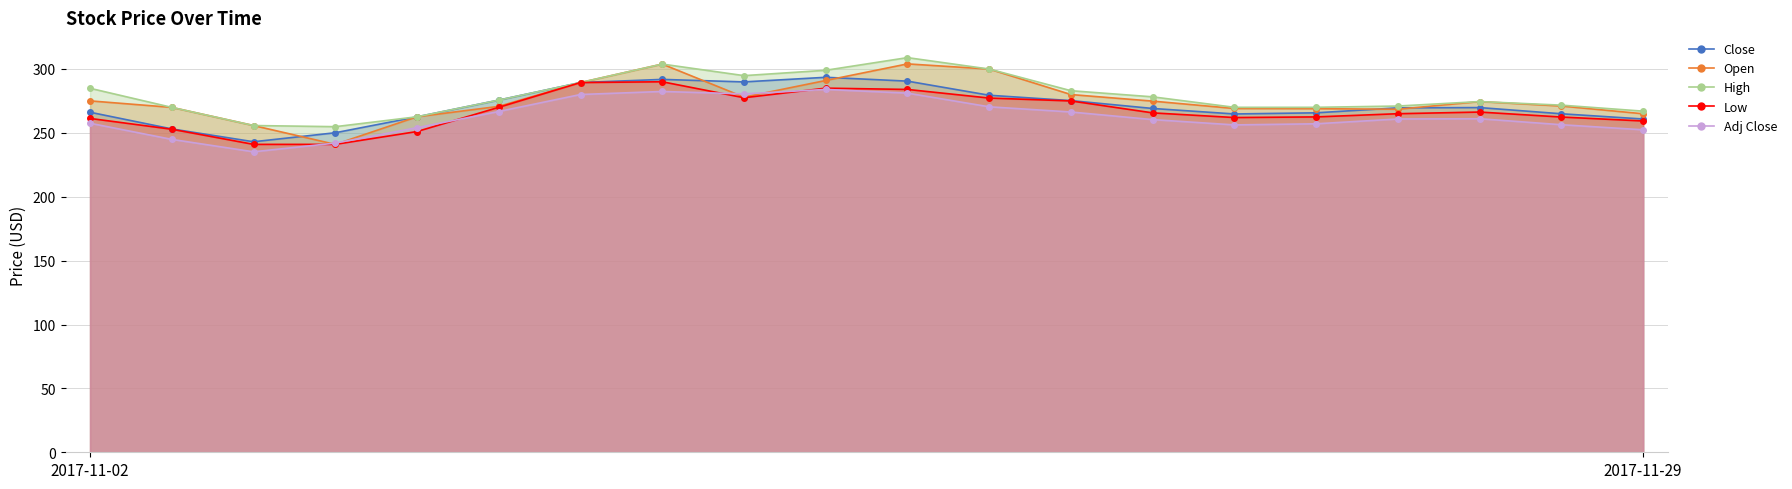

What is the difference between the second highest and second lowest values in the High series?

48.1